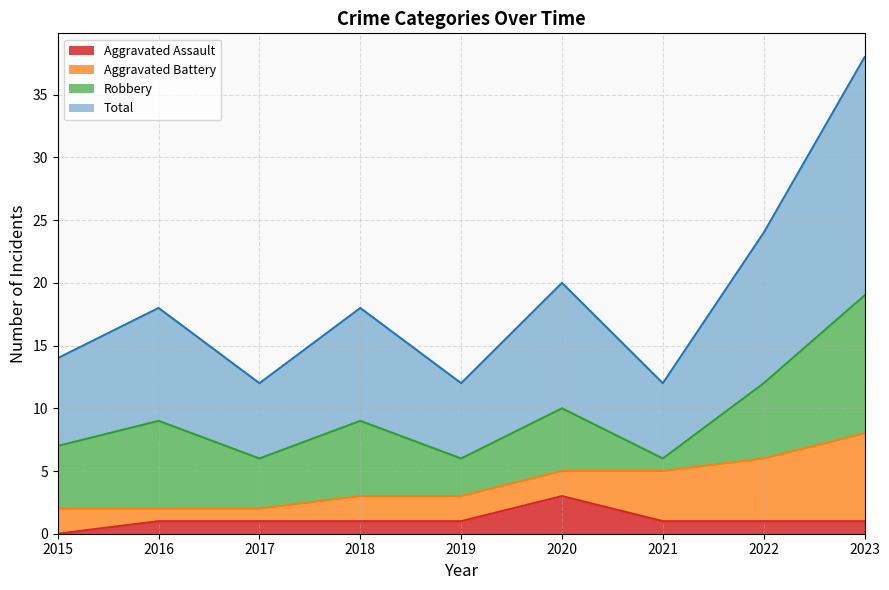

At which label does Aggravated Assault reach its minimum?

2015